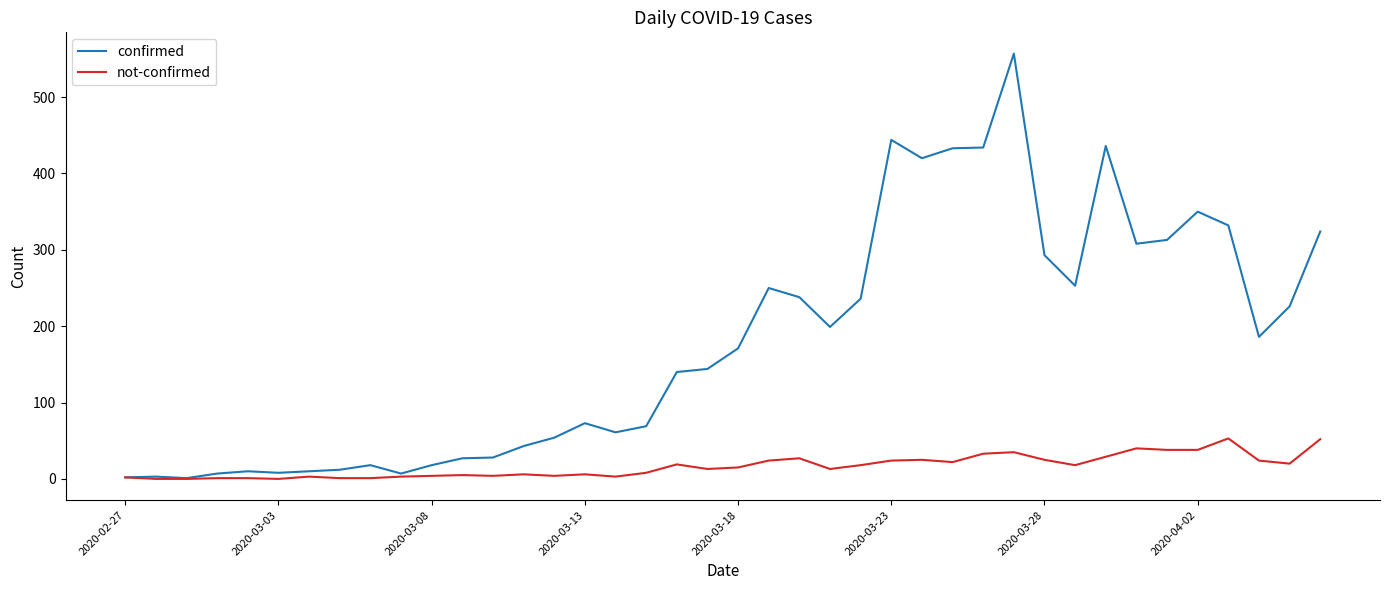

Rank the series by their maximum value, from lowest to highest.

not-confirmed, confirmed